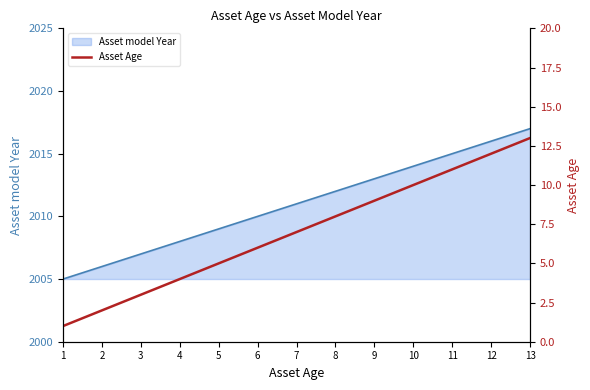

At which label does Asset model Year reach its peak?

13